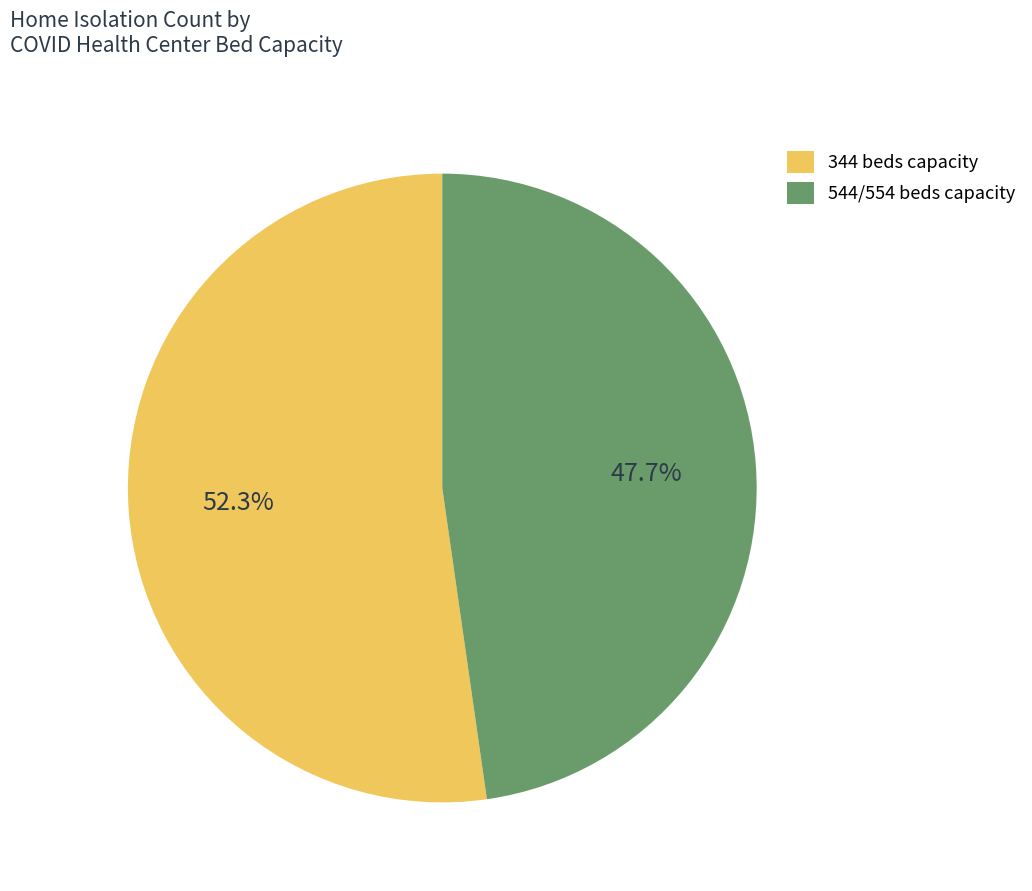

Rank the categories by value from highest to lowest.

344 beds capacity, 544/554 beds capacity